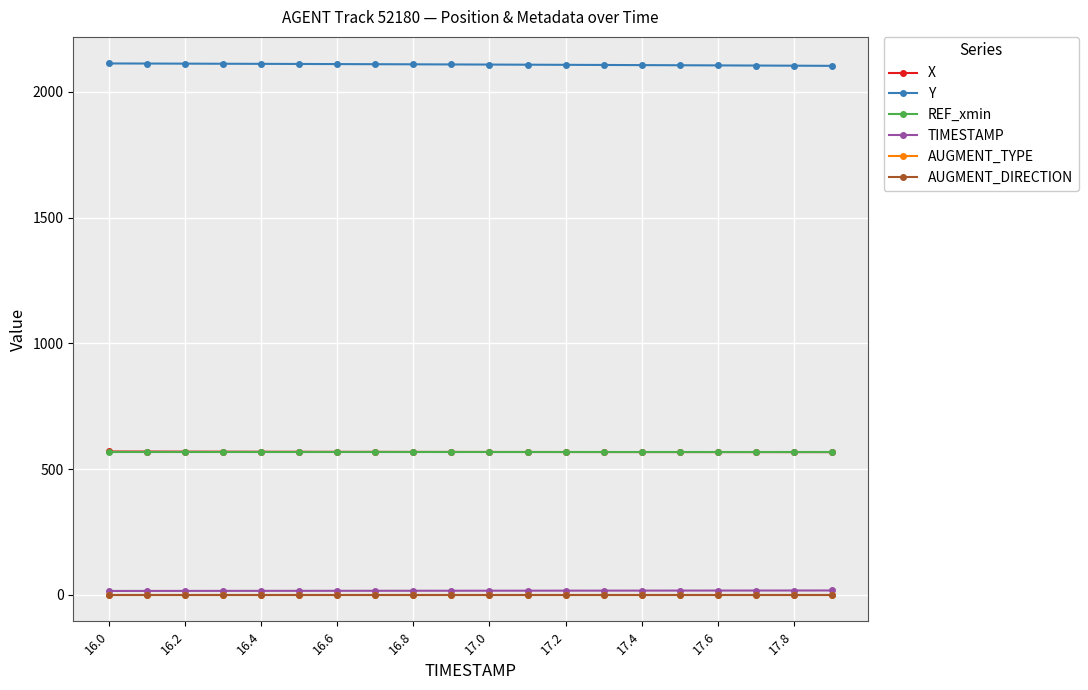

What is the highest value of the X series?

570.4